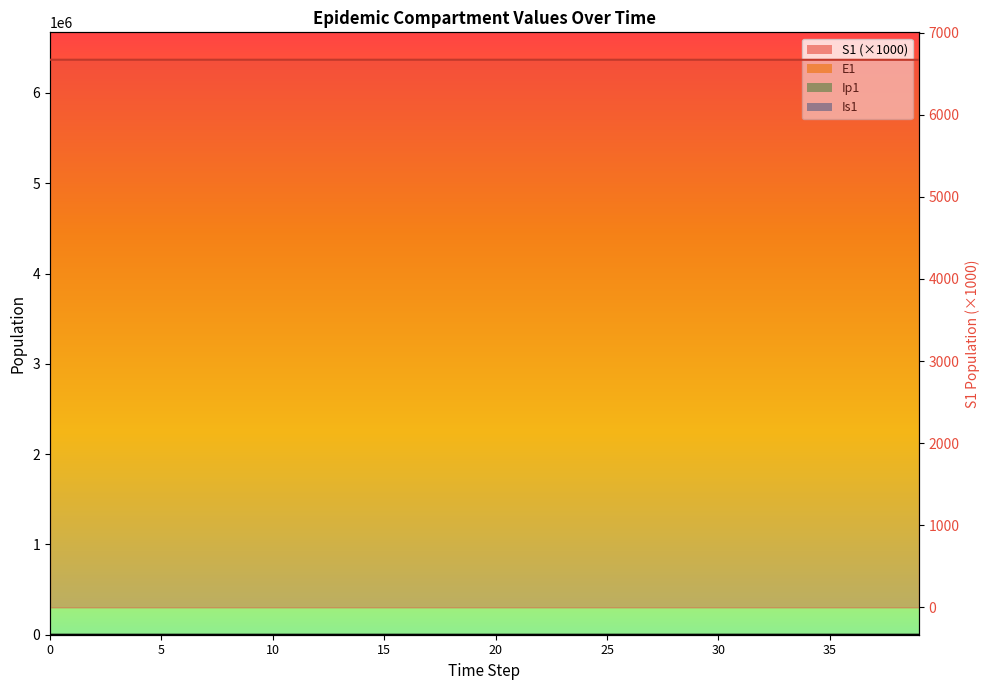

Which has a higher value, 15 or 17?

15